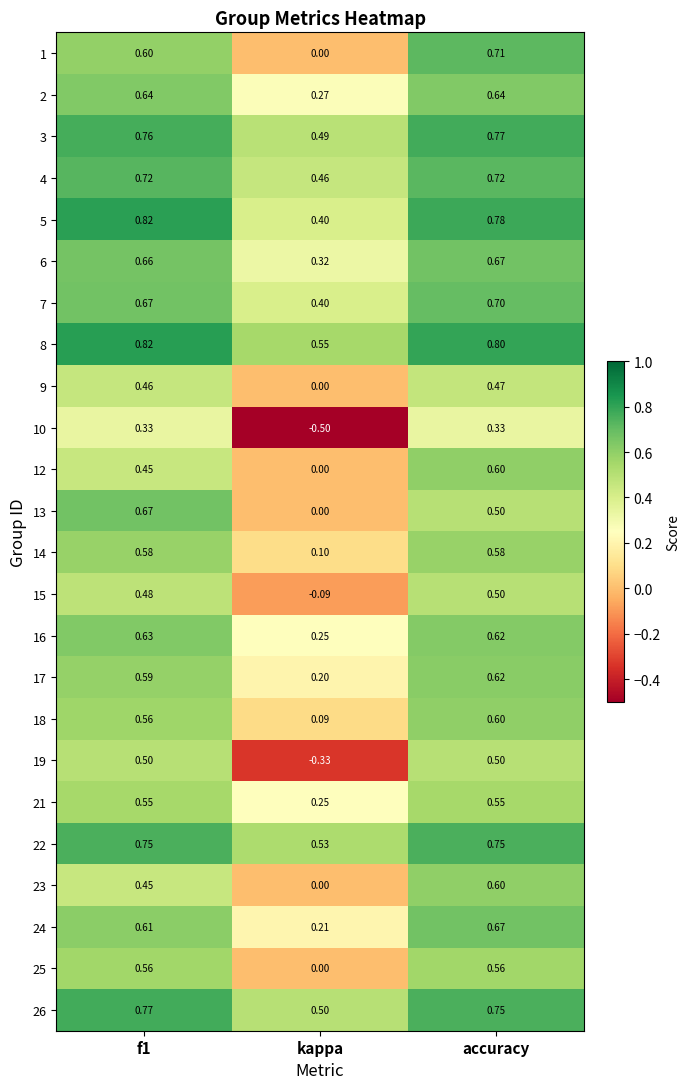

At which category is the sum across all series the highest?

accuracy